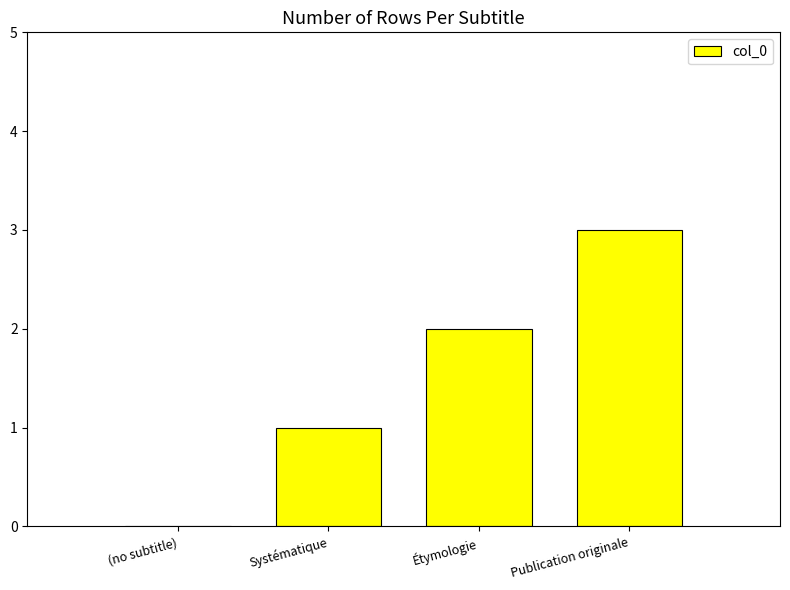

How many values are above zero?

3